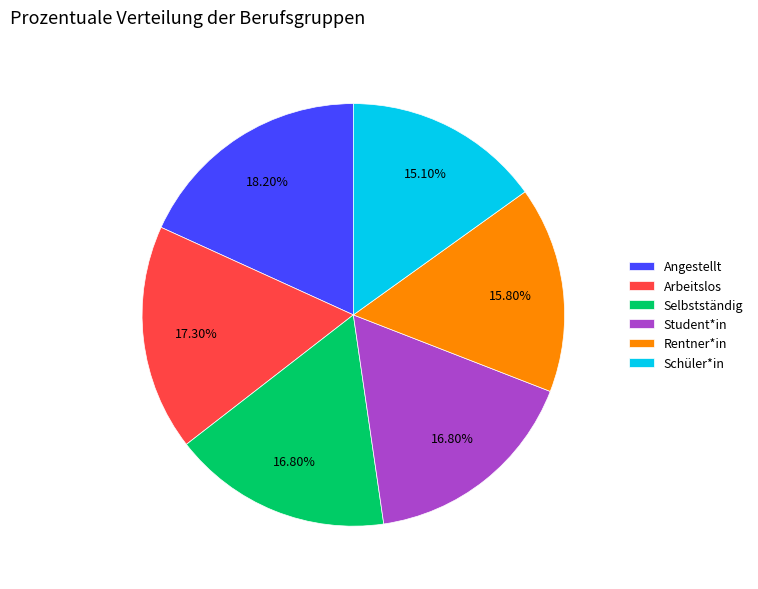

Count the number of slices in the pie.

6